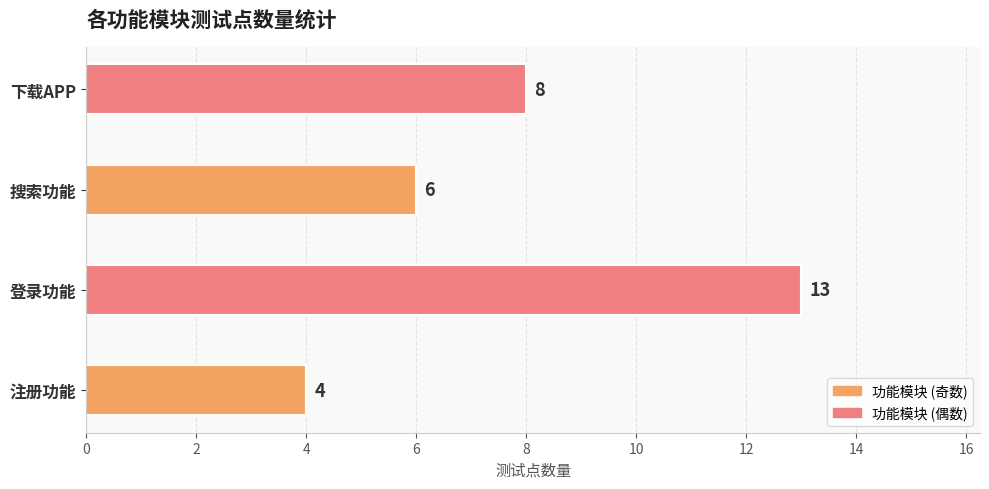

Reading bottom to top, transcribe all the data shown in this chart.

4	13	6	8